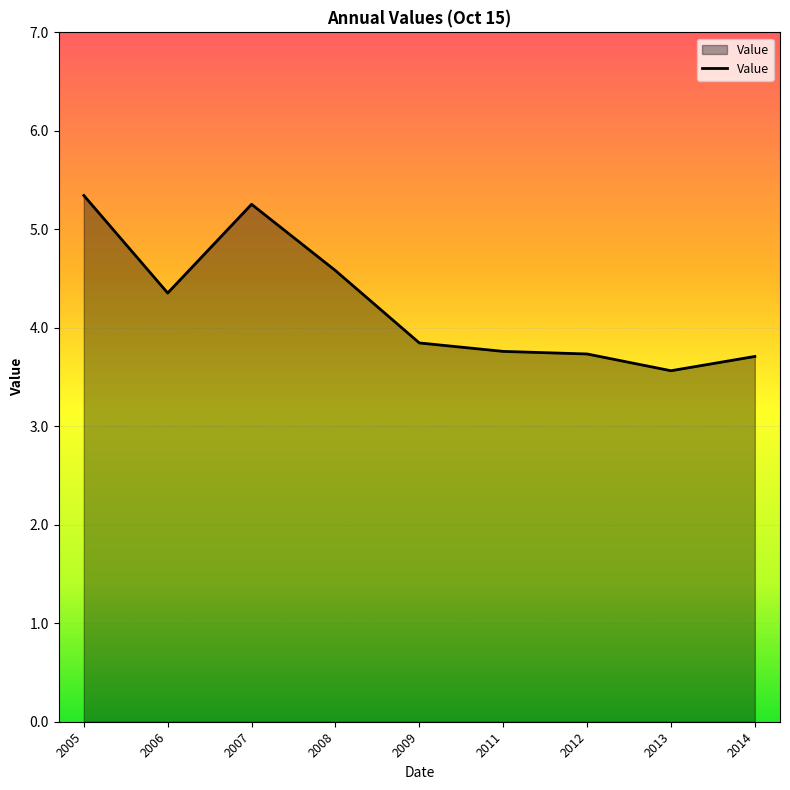

What is the change in value from 2008 to 2012?

-0.8